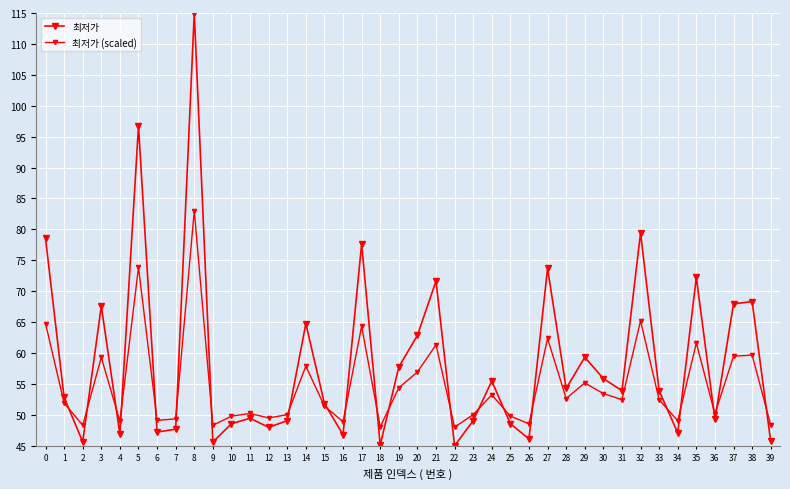

Reading right to left, list all the values displayed in this chart.

최저가: 39=45.7	38=68.3	37=67.9	36=49.3	35=72.2	34=47.1	33=53.9	32=79.4	31=53.9	30=55.9	29=59.3	28=54.3	27=73.7	26=46.1	25=48.5	24=55.5	23=49.0	22=45.0	21=71.6	20=62.9	19=57.7	18=45.1	17=77.6	16=46.8	15=51.8	14=64.7	13=49.1	12=48.0	11=49.4	10=48.5	9=45.6	8=115.0	7=47.7	6=47.2	5=96.7	4=46.9	3=67.6	2=45.6	1=52.8	0=78.5
최저가 (scaled): 39=48.4	38=59.7	37=59.5	36=50.1	35=61.6	34=49.0	33=52.4	32=65.2	31=52.4	30=53.4	29=55.2	28=52.6	27=62.4	26=48.5	25=49.8	24=53.2	23=50.0	22=48.0	21=61.3	20=56.9	19=54.4	18=48.1	17=64.3	16=48.9	15=51.4	14=57.9	13=50.0	12=49.5	11=50.2	10=49.8	9=48.3	8=83.0	7=49.3	6=49.1	5=73.8	4=48.9	3=59.3	2=48.3	1=51.9	0=64.8